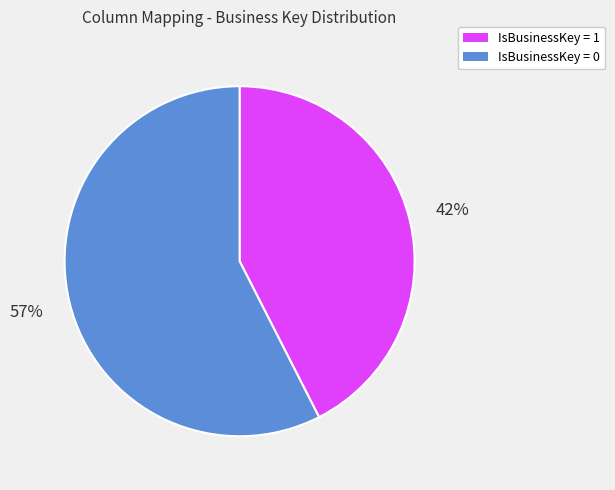

To the nearest percent, what portion does IsBusinessKey = 1 represent?

43%